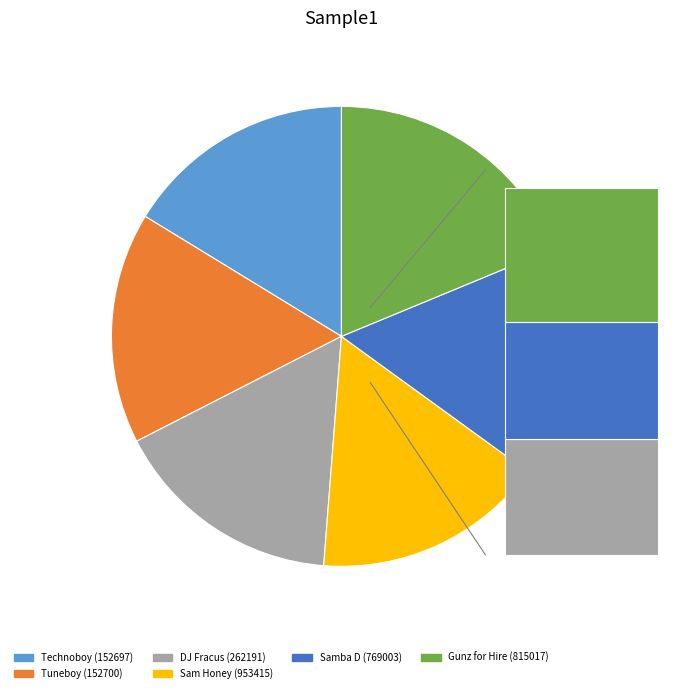

Approximately how many times larger is the value at Sam Honey (953415) compared to Technoboy (152697)?

1.0